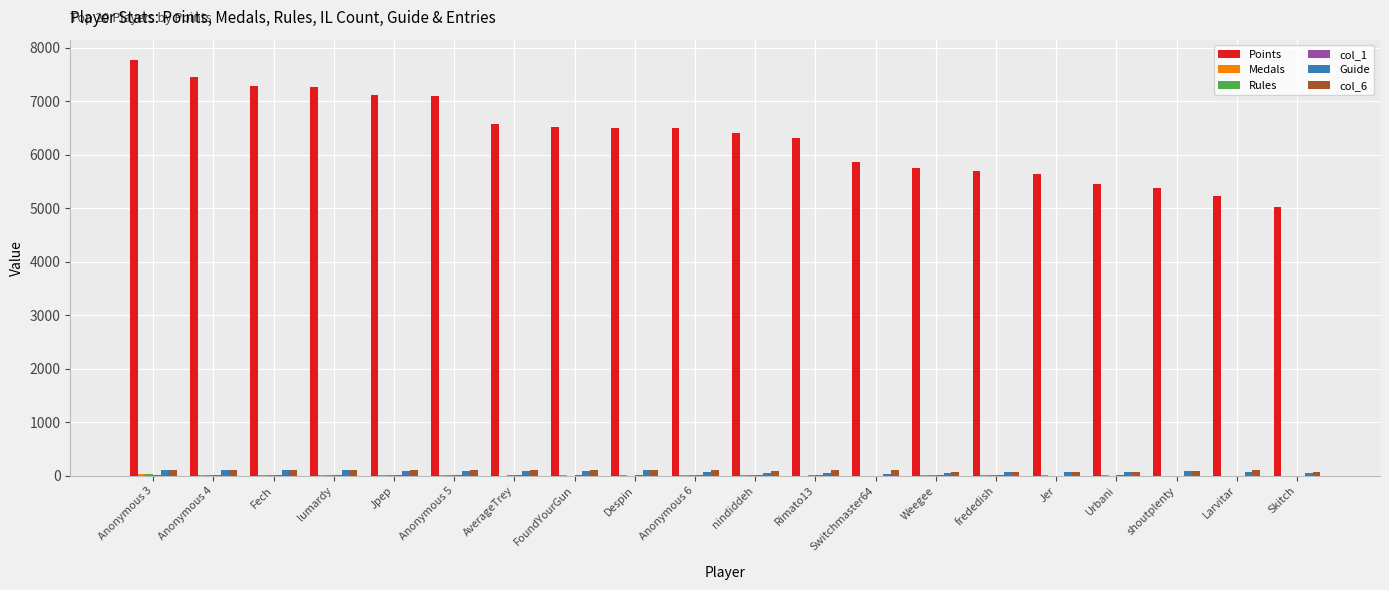

What is the maximum value shown in the chart?

7766